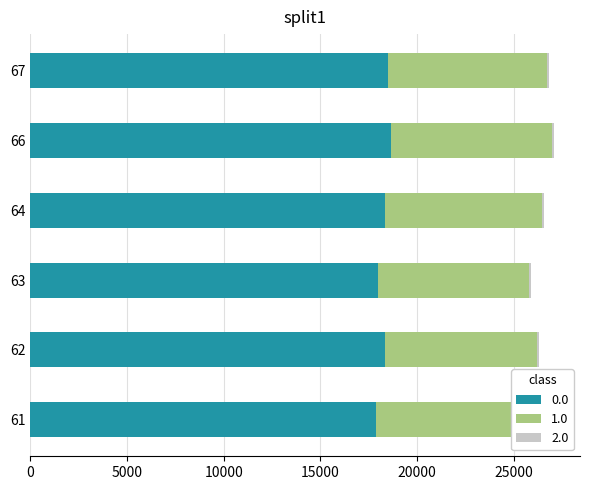

The value of 0.0 at 61 is 17862. True or false?

True